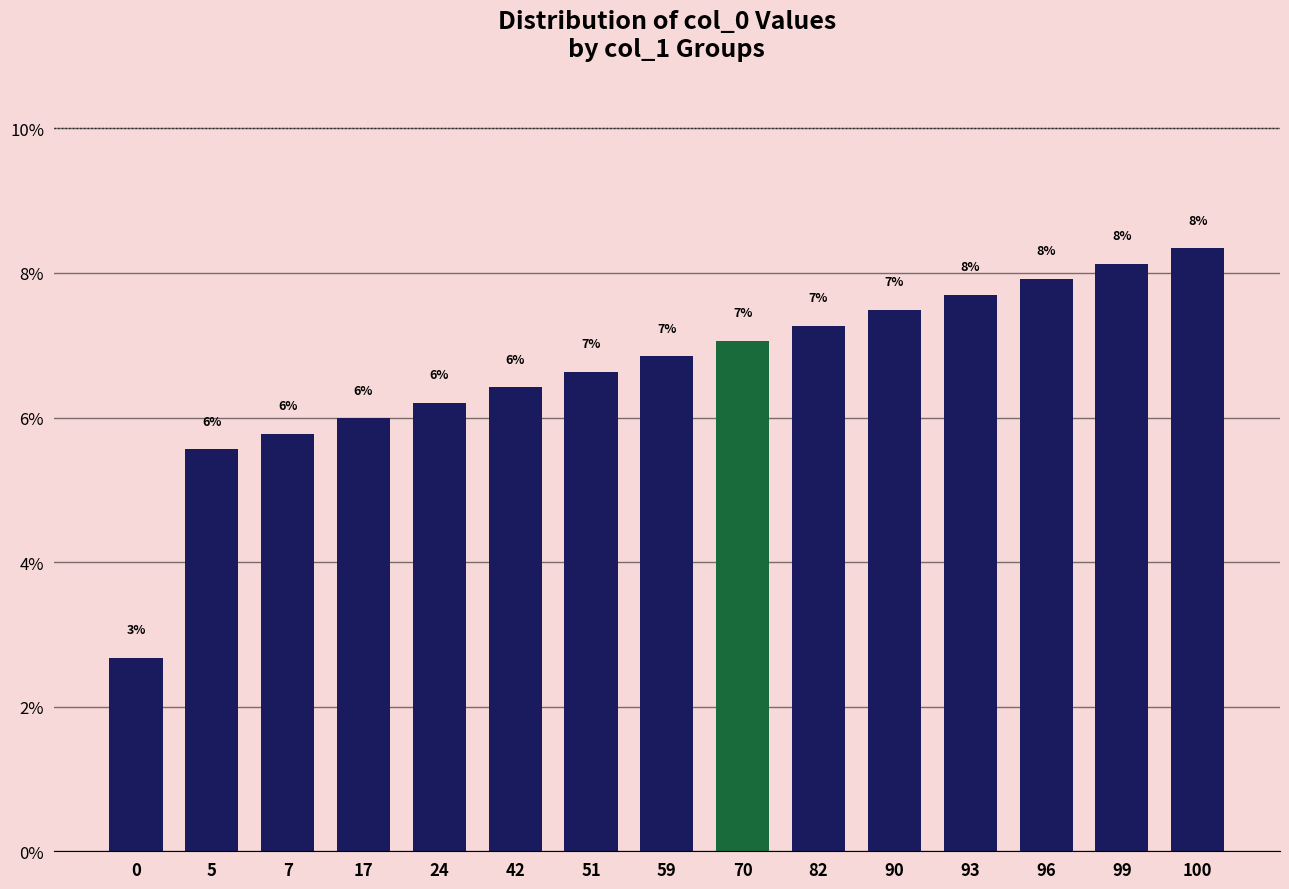

Reading right to left, what are all the values shown in this chart?

8.3	8.1	7.9	7.7	7.5	7.3	7.1	6.8	6.6	6.4	6.2	6.0	5.8	5.6	2.7